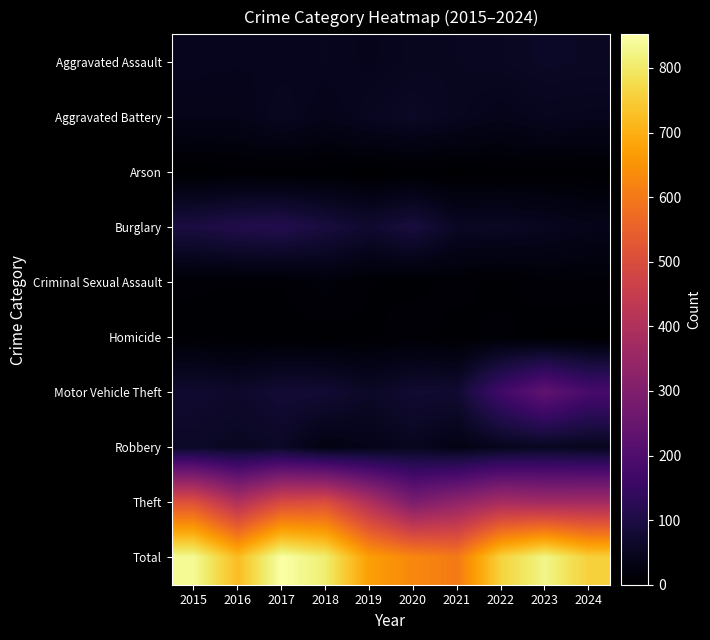

Between 2015 and 2024, which is larger?

2024